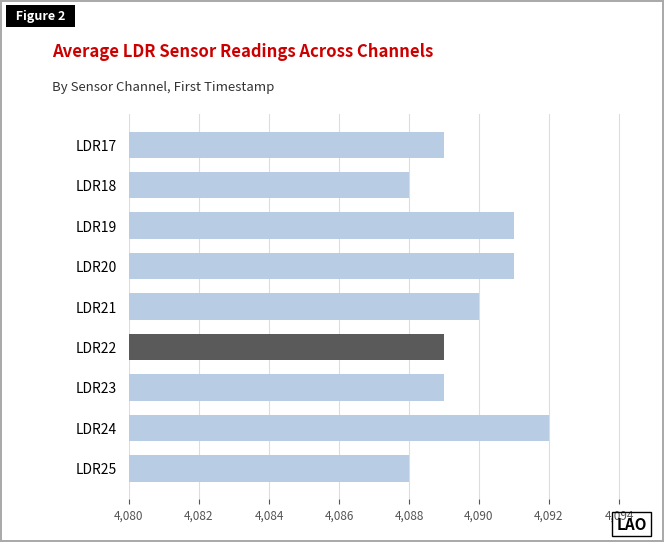

What is the change in value from LDR22 to LDR24?

+3